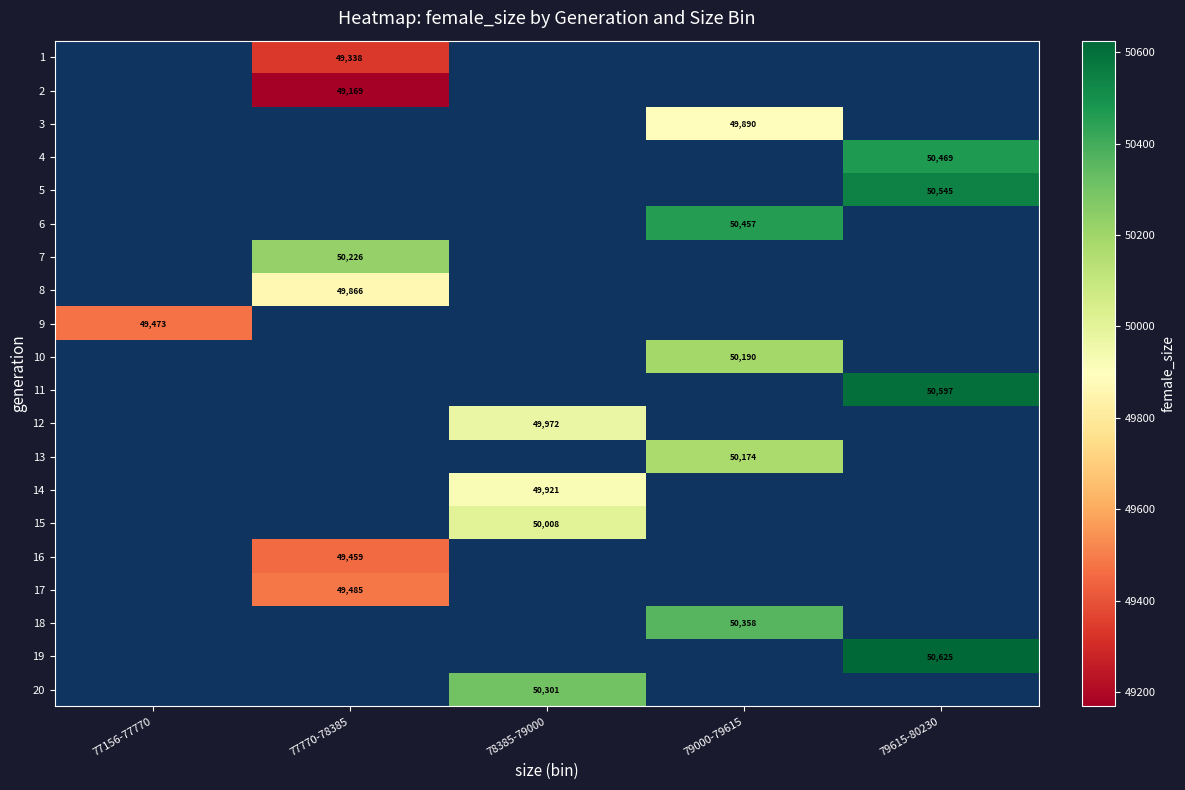

The 2 series shows 13448 at 77770-78385. True or false?

False